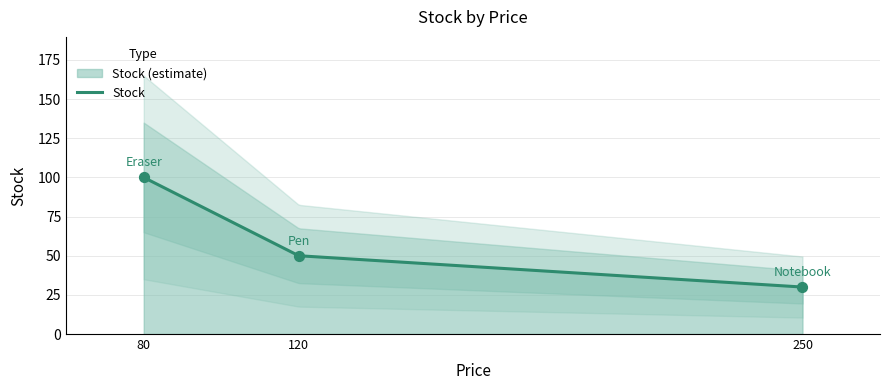

Between Pen and Eraser, which is larger?

Eraser